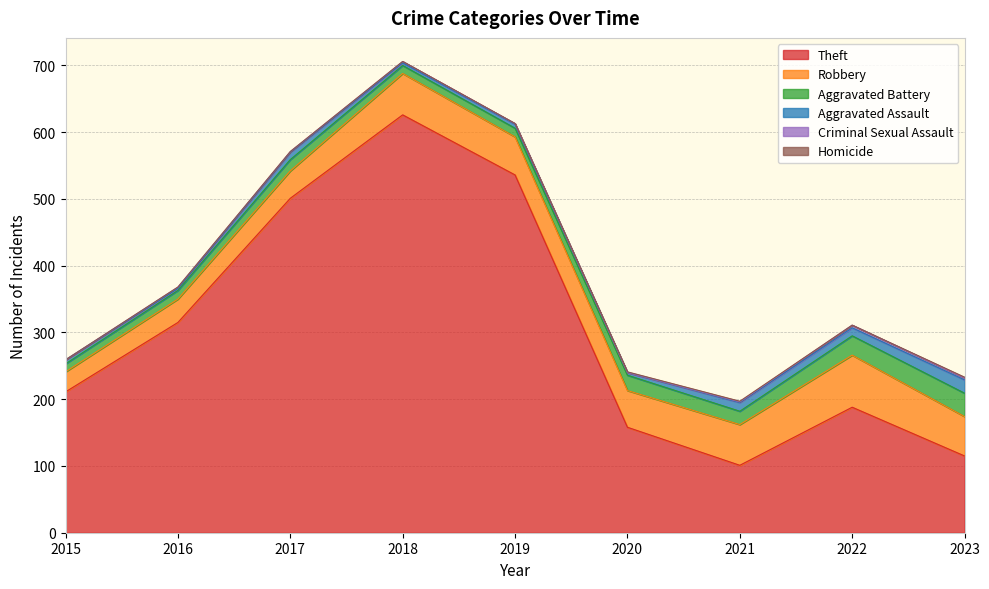

What is the difference between the highest and lowest values at 2018?

626